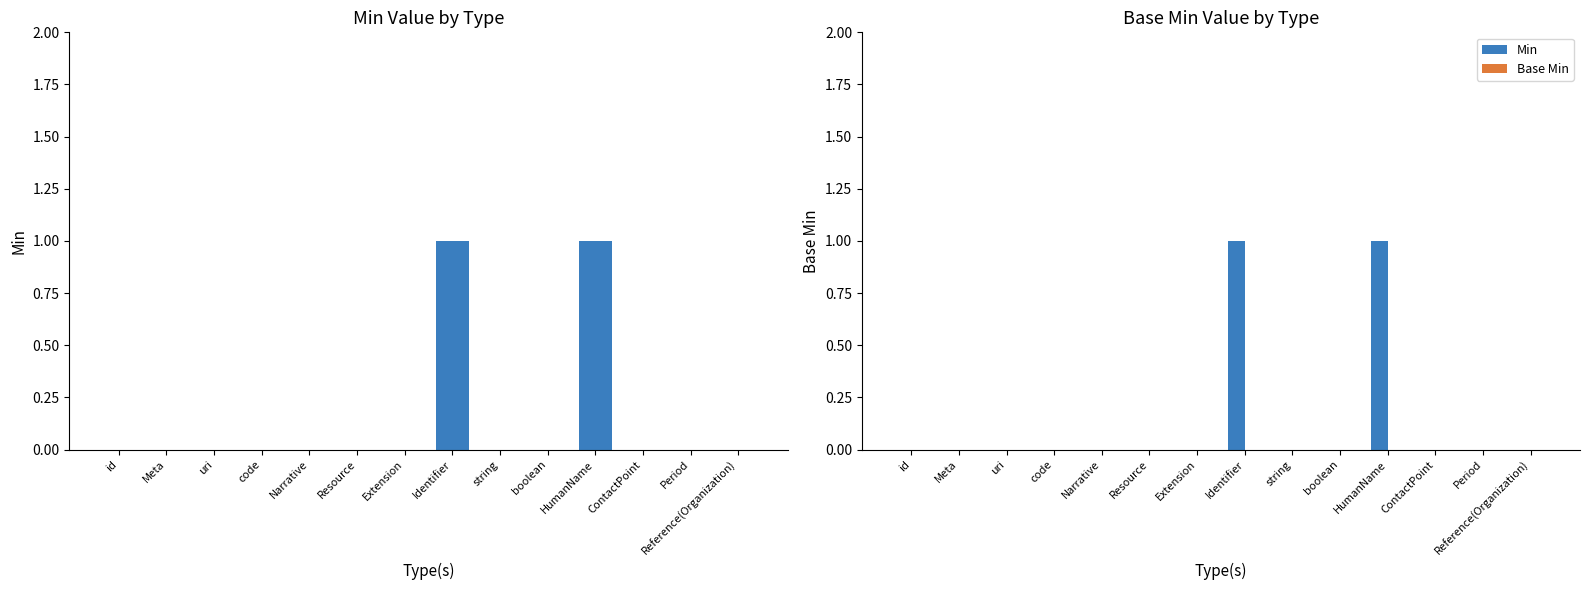

True or false: Min has a value of 0 at string.

True